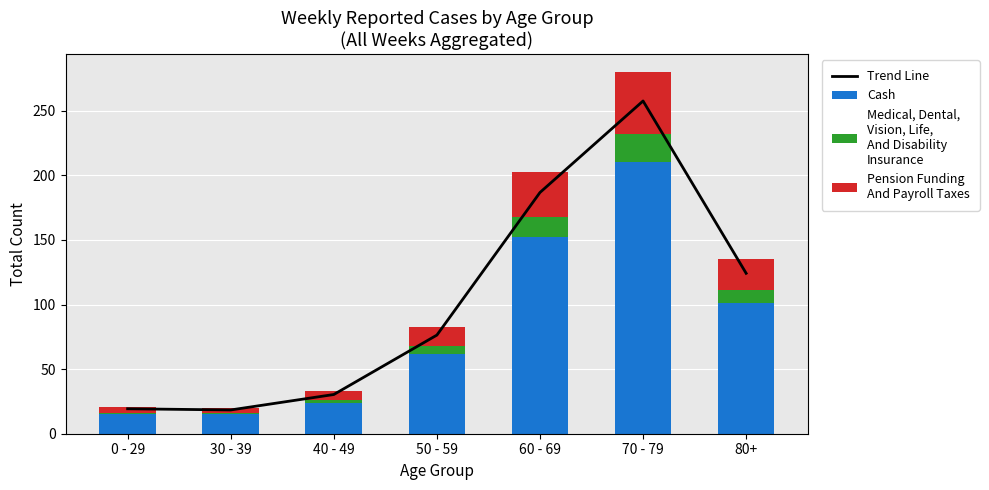

Count the number of categories in the chart.

7